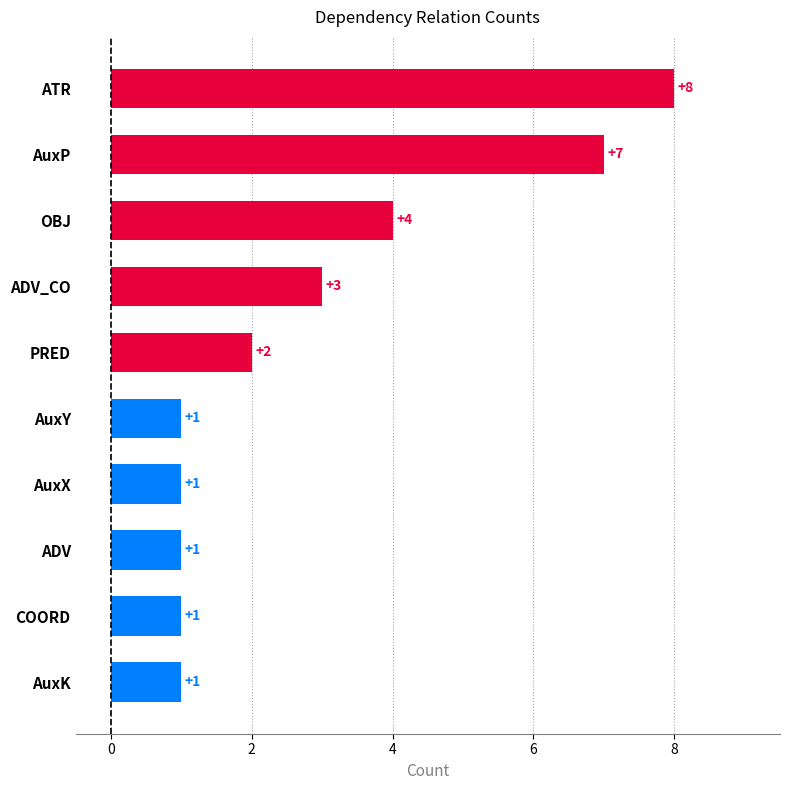

What is the average value?

3